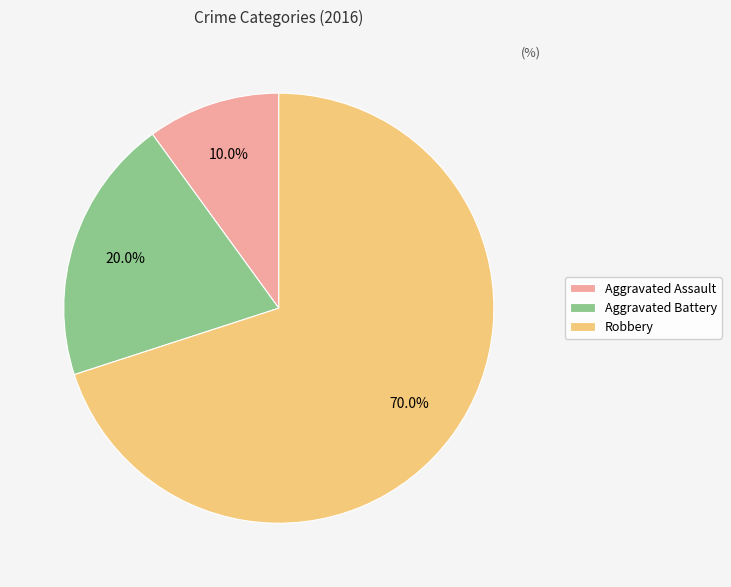

To the nearest percent, what percentage of the pie is Aggravated Assault?

10%